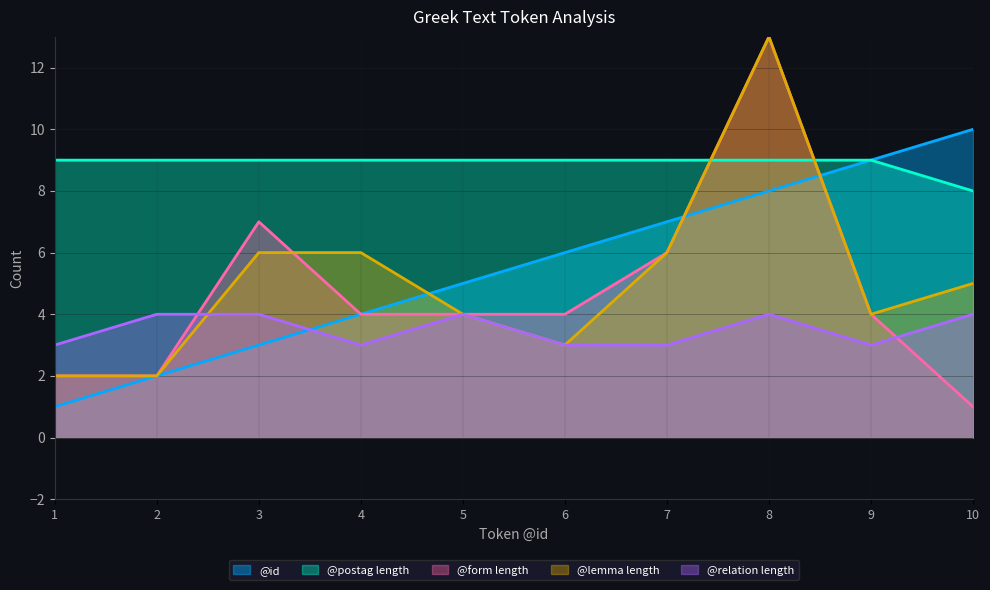

After their last crossing, which series has the higher values: lemma_len or postag_len?

postag_len